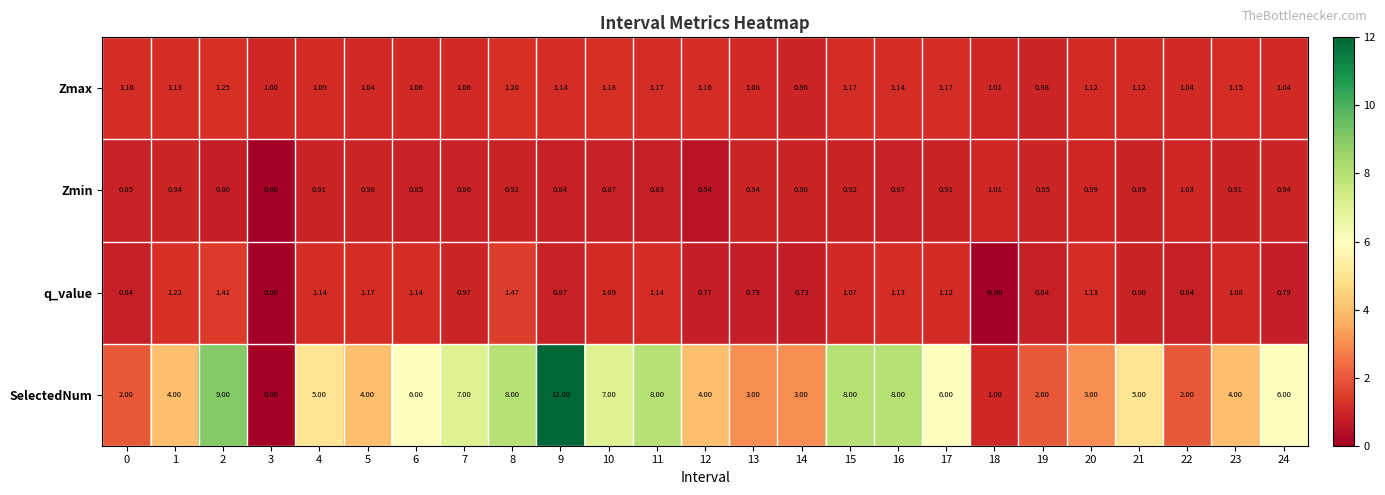

Rank the series by their maximum value, from lowest to highest.

Zmin, Zmax, q_value, SelectedNum